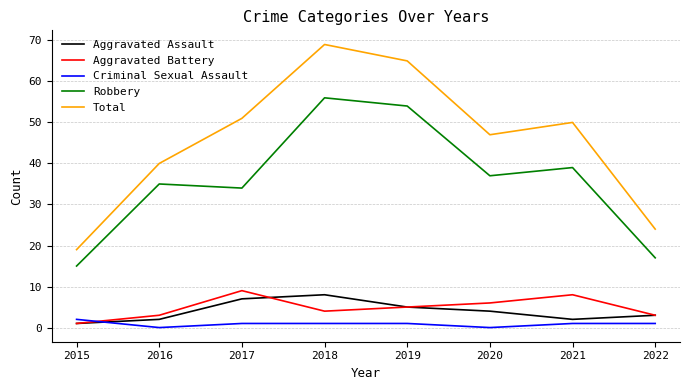

List the labels in order of Robbery value, largest first.

2018, 2019, 2021, 2020, 2016, 2017, 2022, 2015